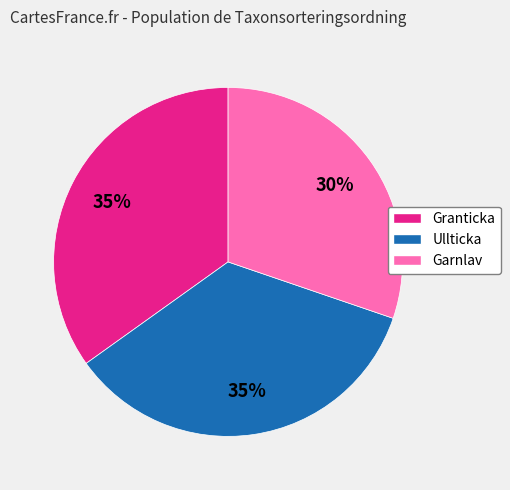

To the nearest percent, what percentage of the pie is Garnlav?

30%